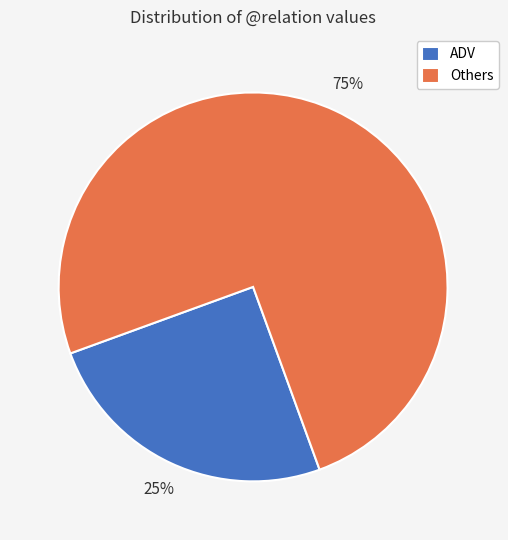

How many segments does this pie chart have?

2